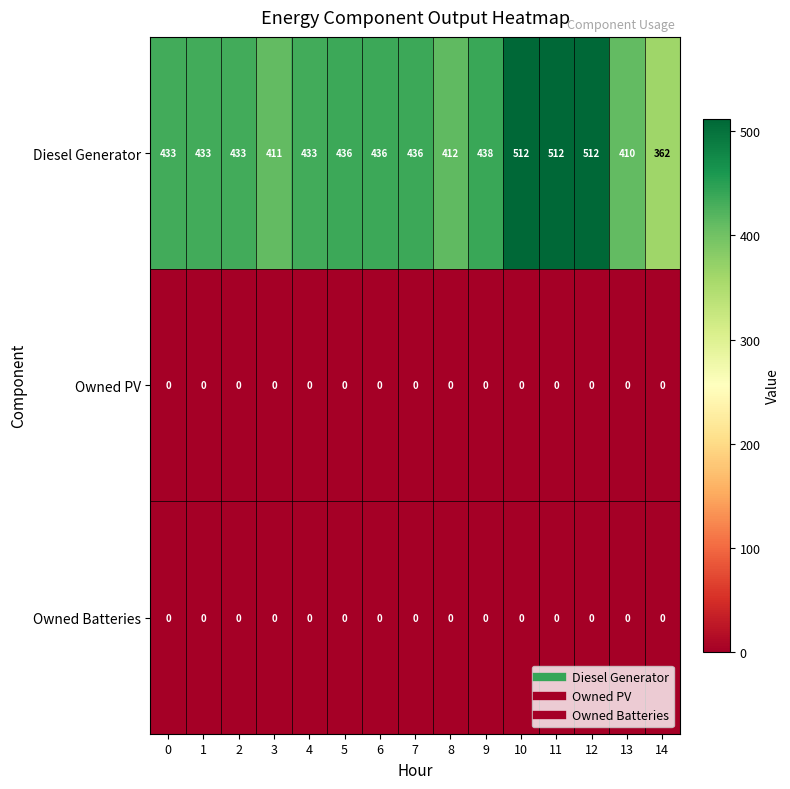

What value does the Diesel Generator series have at 3?

411